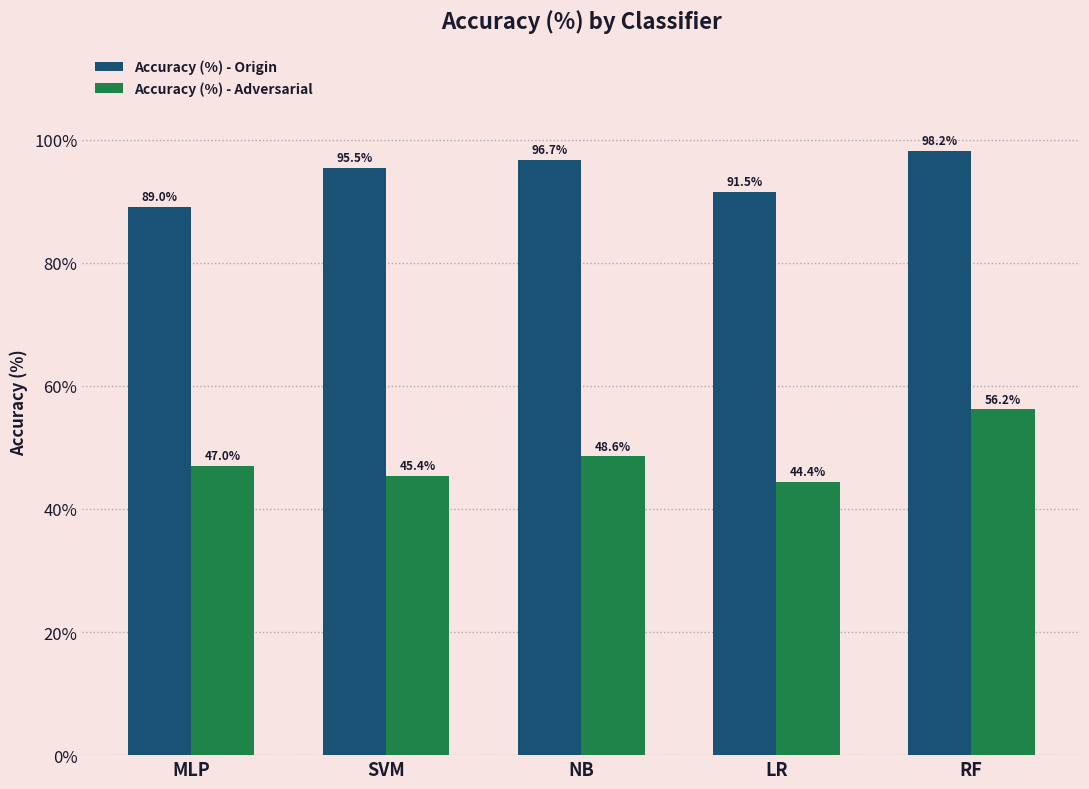

What are all the series names shown in the legend?

Accuracy (%) - Origin, Accuracy (%) - Adversarial